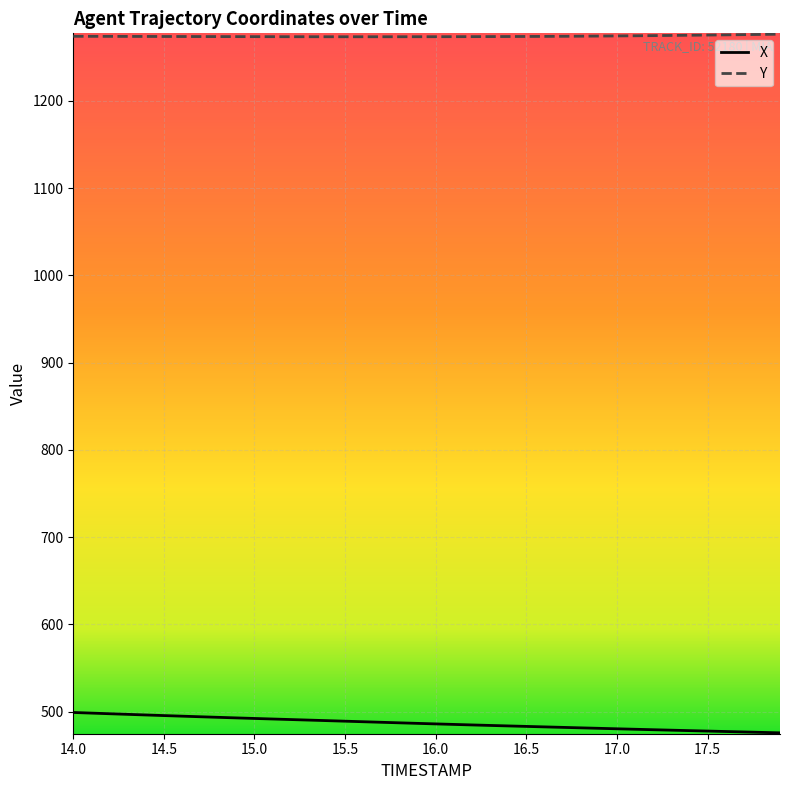

True or false: Y and X cross at least once.

False